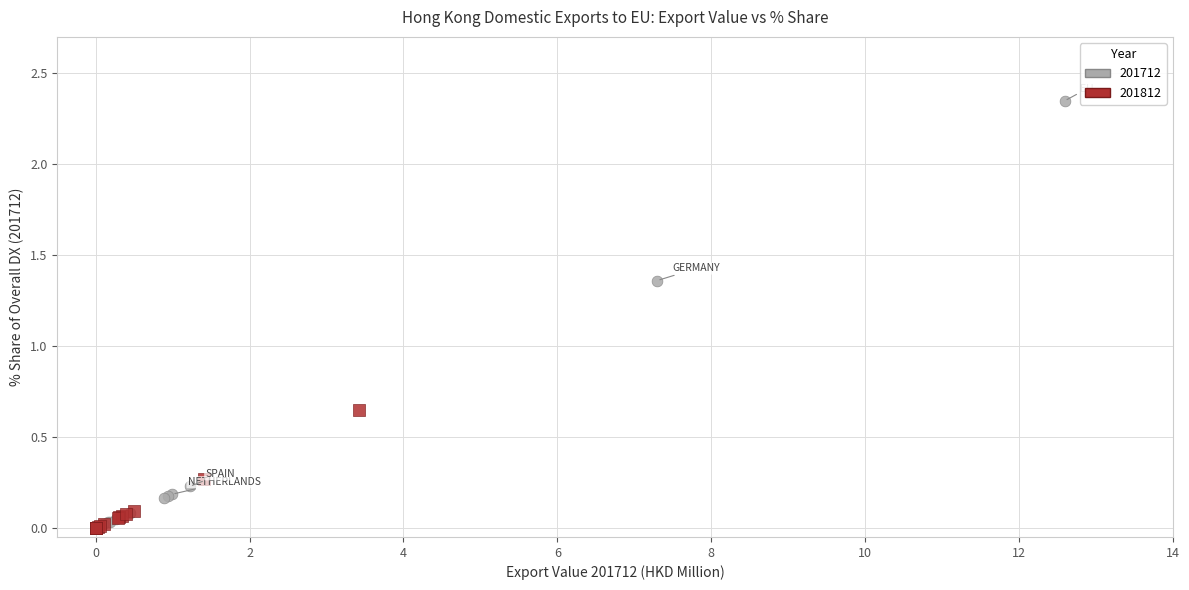

Which series contains the highest Y value?

201712